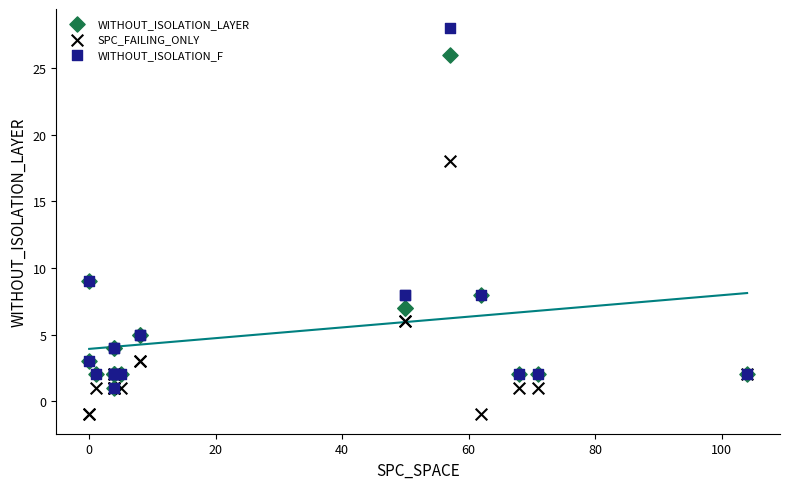

Which series reaches the maximum Y coordinate?

WITHOUT_ISOLATION_F